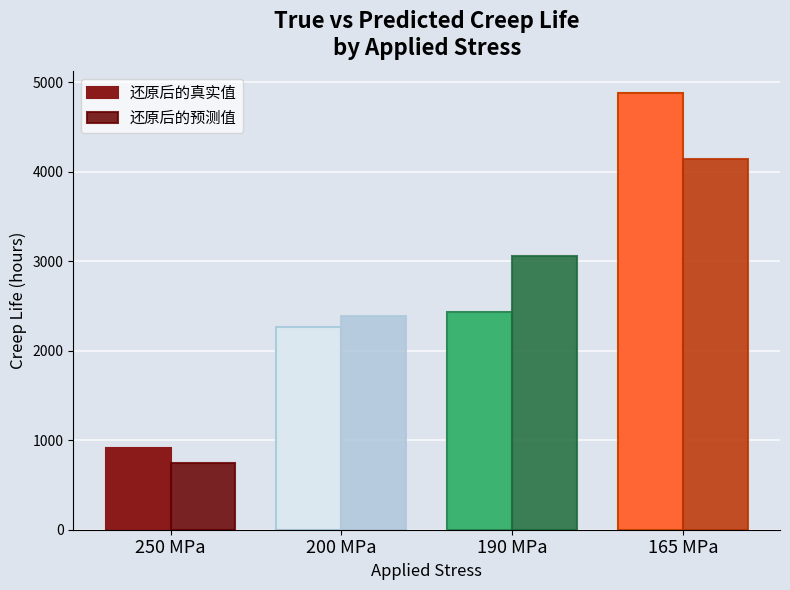

Does the chart contain any negative values?

No